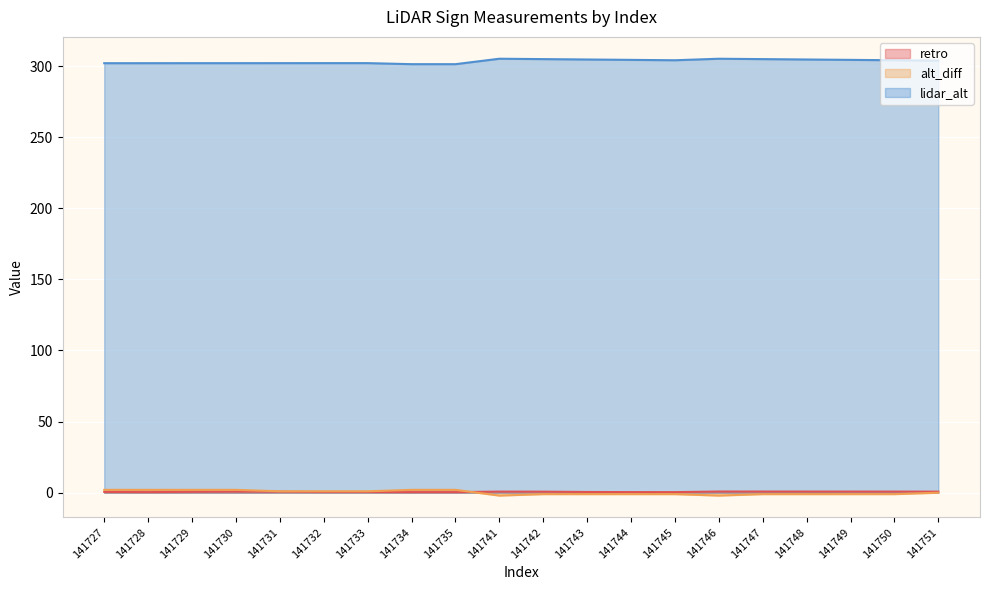

What is the difference between the maximum and minimum values in the lidar_alt series?

3.8